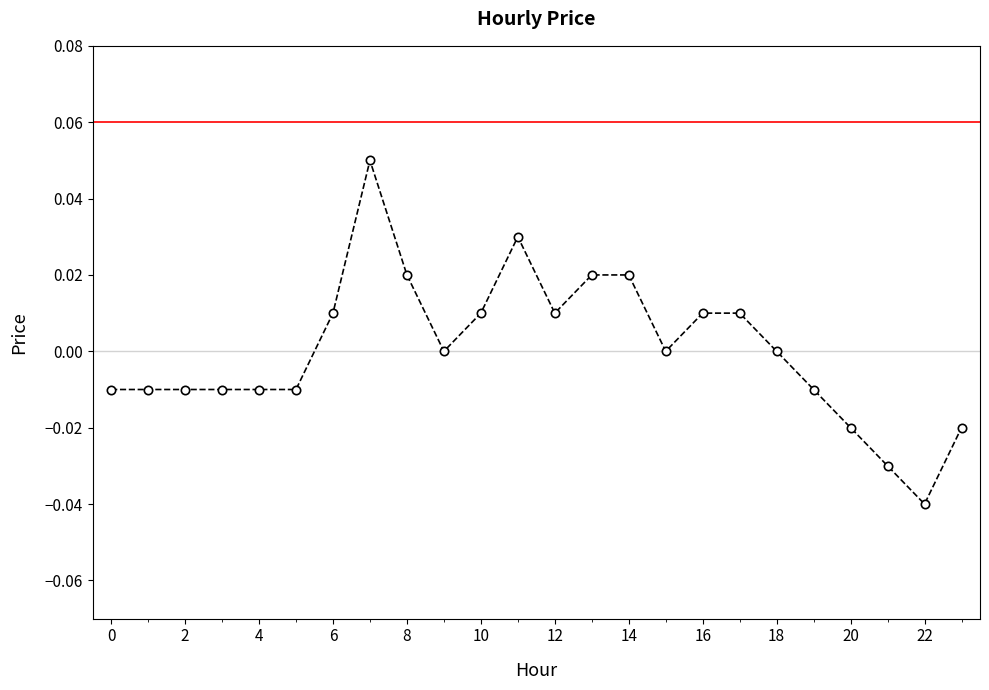

True or false: the data has more than 0 interior local peaks.

True